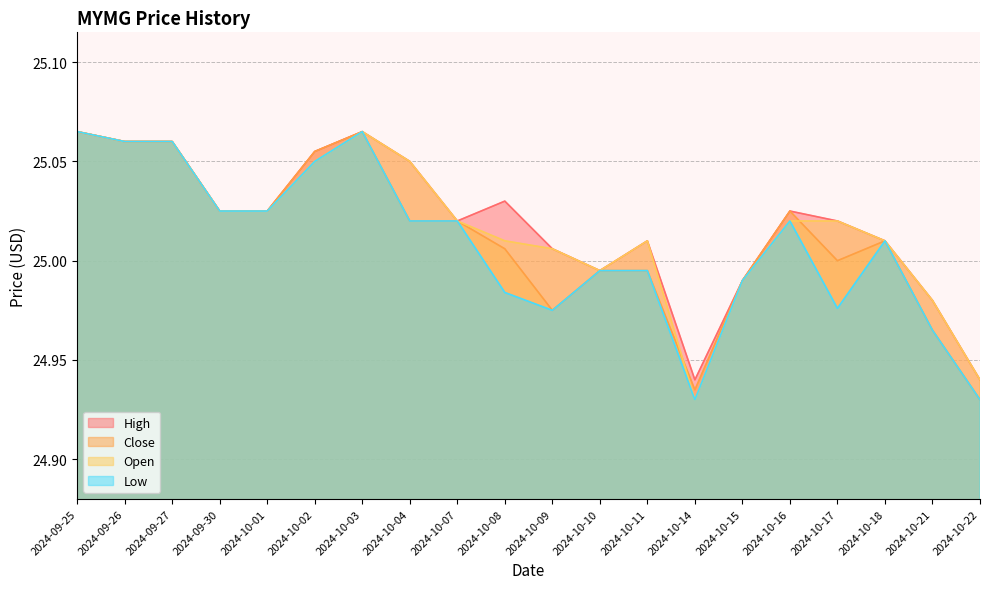

In Close, how many points are higher than both neighbors (excluding endpoints)?

3